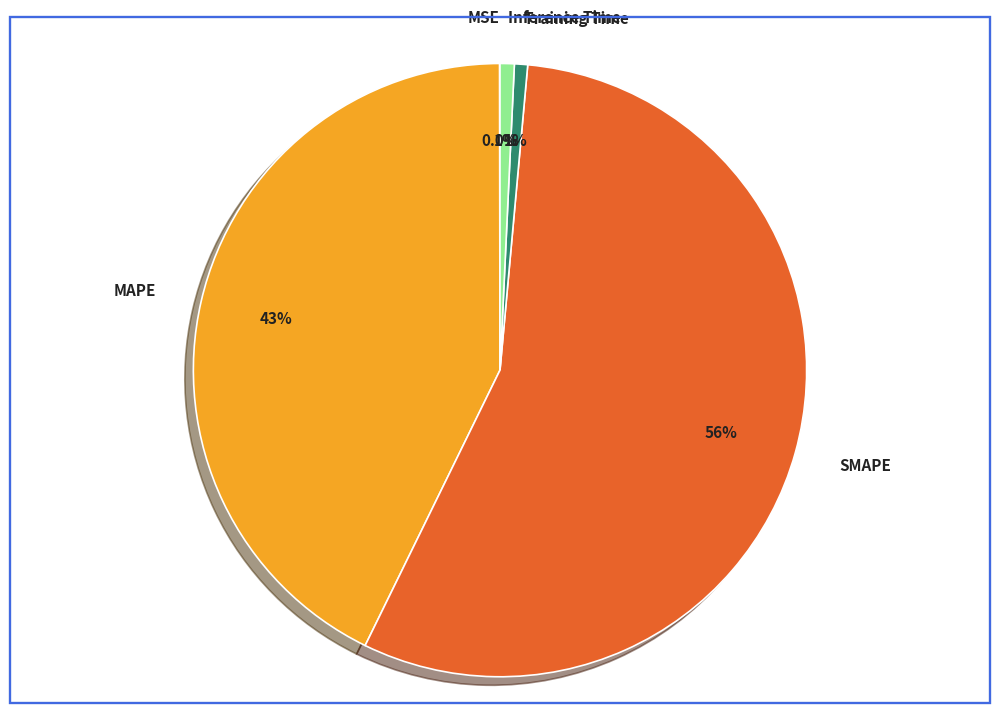

Which slice is the largest?

SMAPE